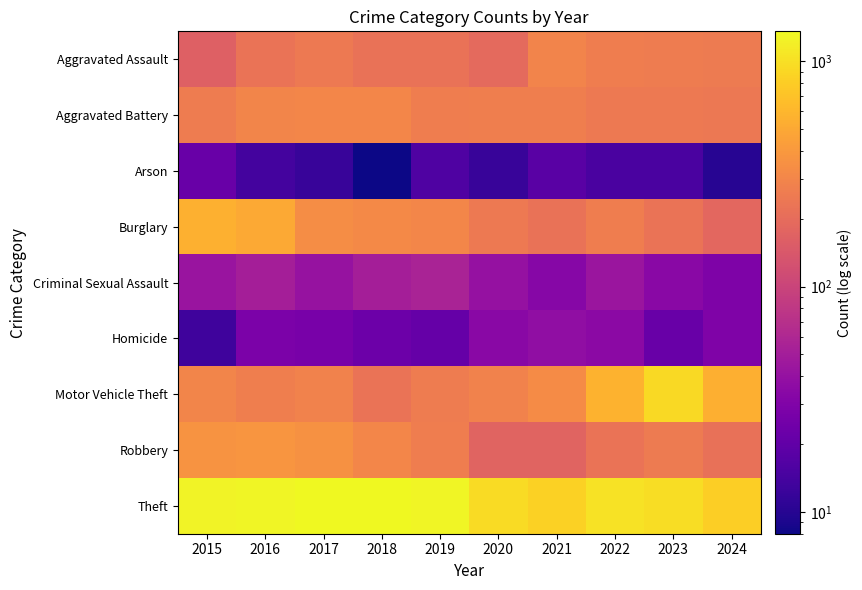

At which category does the chart reach its minimum across all series?

2018